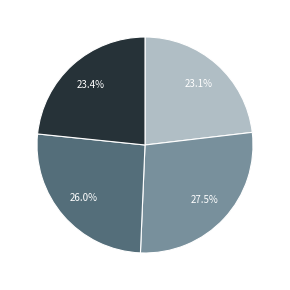

Which has a higher value, 23.1% or 26.0%?

26.0%